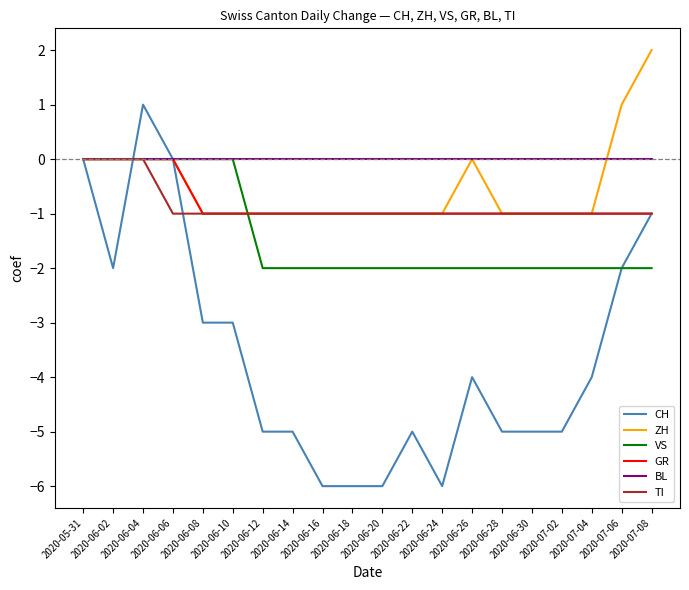

Which series has the largest range (max minus min)?

CH